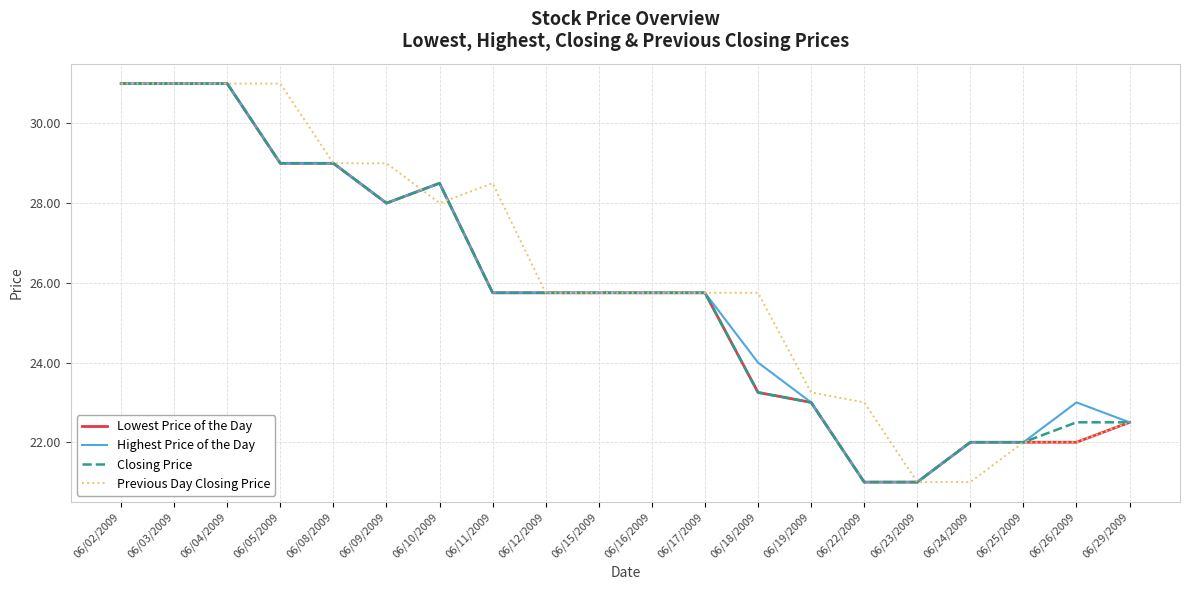

Where does the Previous Day Closing Price series first go above 25?

06/02/2009